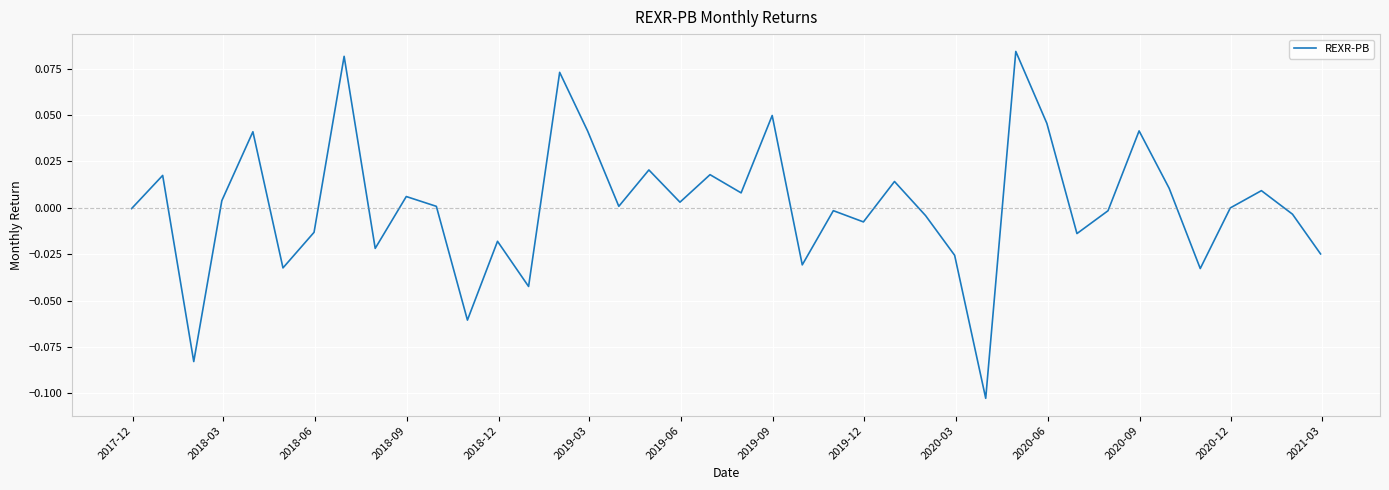

Does the chart have visible grid lines?

Yes